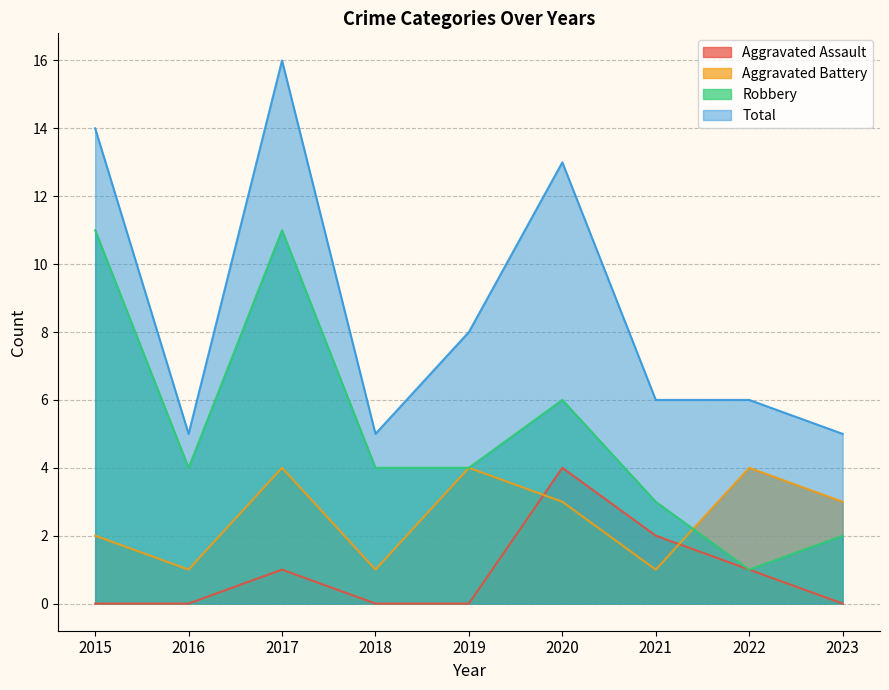

Reading left to right, transcribe all the data shown in this chart.

Aggravated Assault: 2015=0	2016=0	2017=1	2018=0	2019=0	2020=4	2021=2	2022=1	2023=0
Aggravated Battery: 2015=2	2016=1	2017=4	2018=1	2019=4	2020=3	2021=1	2022=4	2023=3
Robbery: 2015=11	2016=4	2017=11	2018=4	2019=4	2020=6	2021=3	2022=1	2023=2
Total: 2015=14	2016=5	2017=16	2018=5	2019=8	2020=13	2021=6	2022=6	2023=5